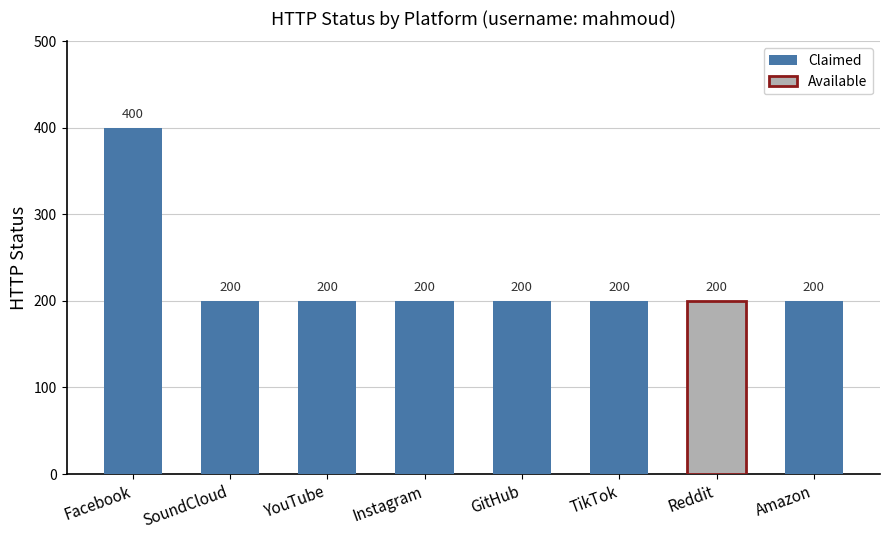

The chart shows a value of 48 at Amazon. True or false?

False